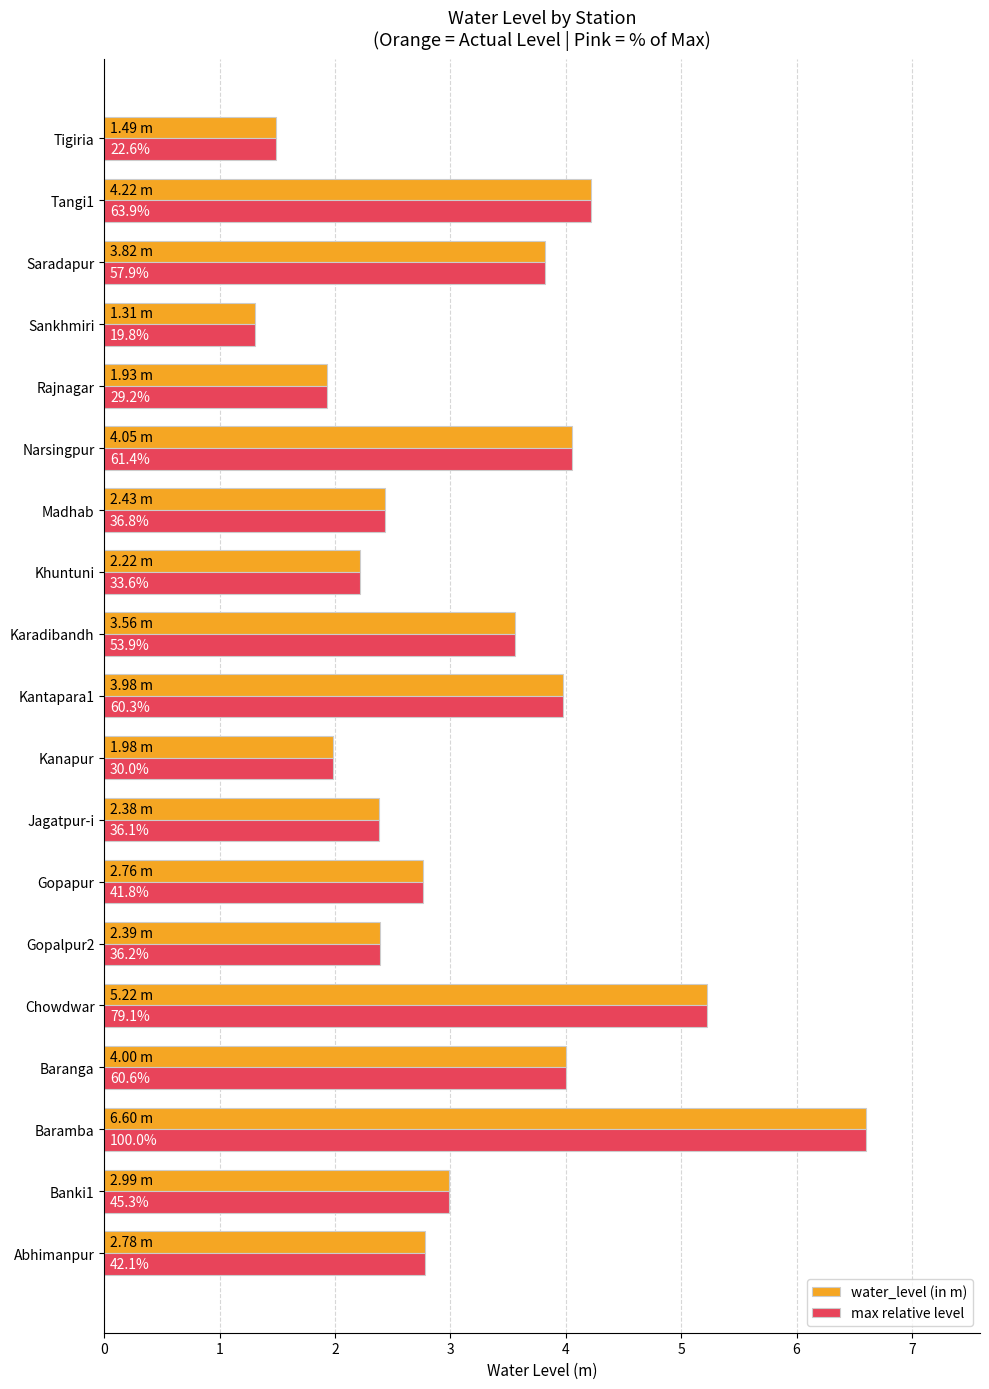

What are all the series names shown in the legend?

water_level (in m), max relative level